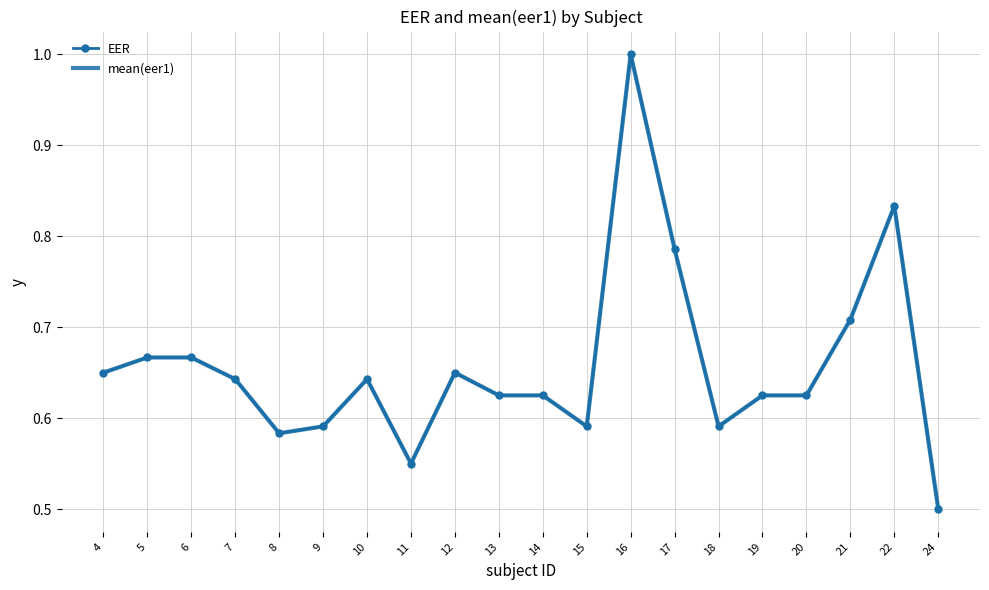

Reading left to right, list all the values displayed in this chart.

EER: 0.7	0.7	0.7	0.6	0.6	0.6	0.6	0.6	0.7	0.6	0.6	0.6	1.0	0.8	0.6	0.6	0.6	0.7	0.8	0.5
mean(eer1): 0.7	0.7	0.7	0.6	0.6	0.6	0.6	0.6	0.7	0.6	0.6	0.6	1.0	0.8	0.6	0.6	0.6	0.7	0.8	0.5